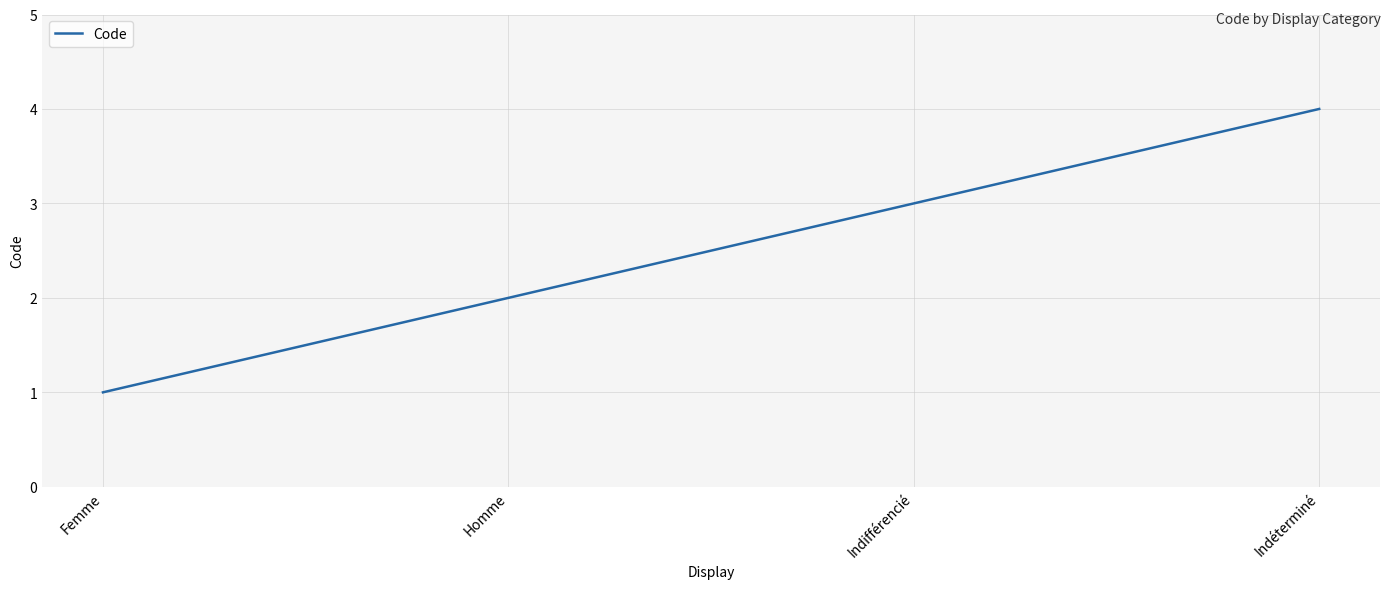

What position from the left is Femme?

1